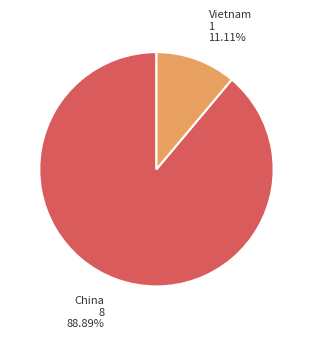

Count the number of slices in the pie.

2